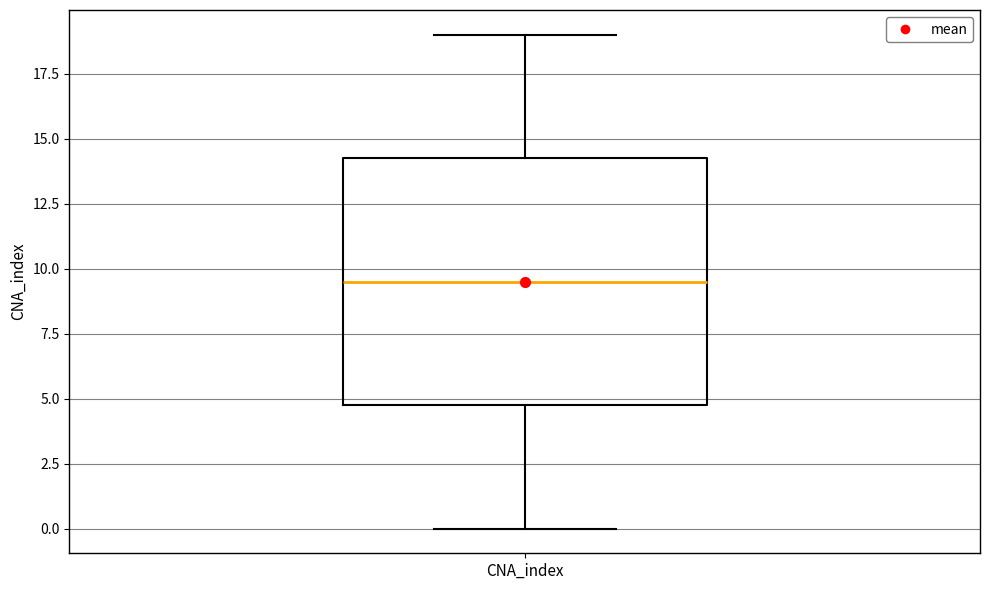

Read this box plot against the y-axis: the position of the median line, the range covered by the box, and the ends of both whiskers. The values are not printed on the chart, so give them approximately, as read against the axis.

median 9.5, box 5.0 to 14.5, whiskers 0.0 to 19.0